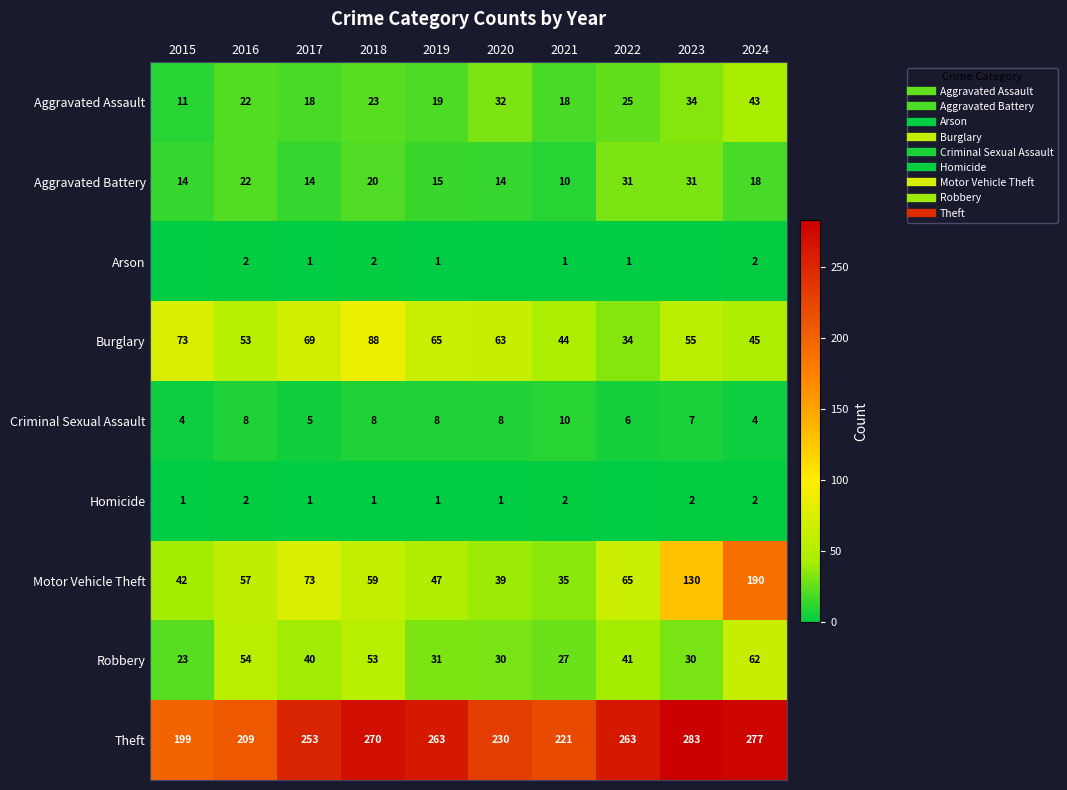

What is the average value of the Homicide series?

1